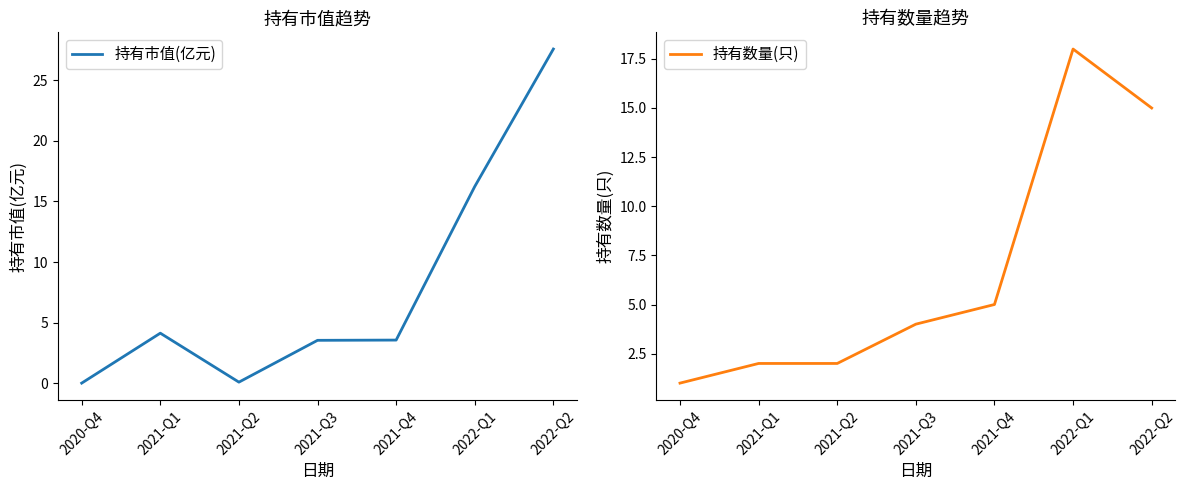

Reading left to right, transcribe all the data shown in this chart.

持有市值(亿元): 0.0	4.1	0.1	3.5	3.6	16.2	27.6
持有数量(只): 1.0	2.0	2.0	4.0	5.0	18.0	15.0